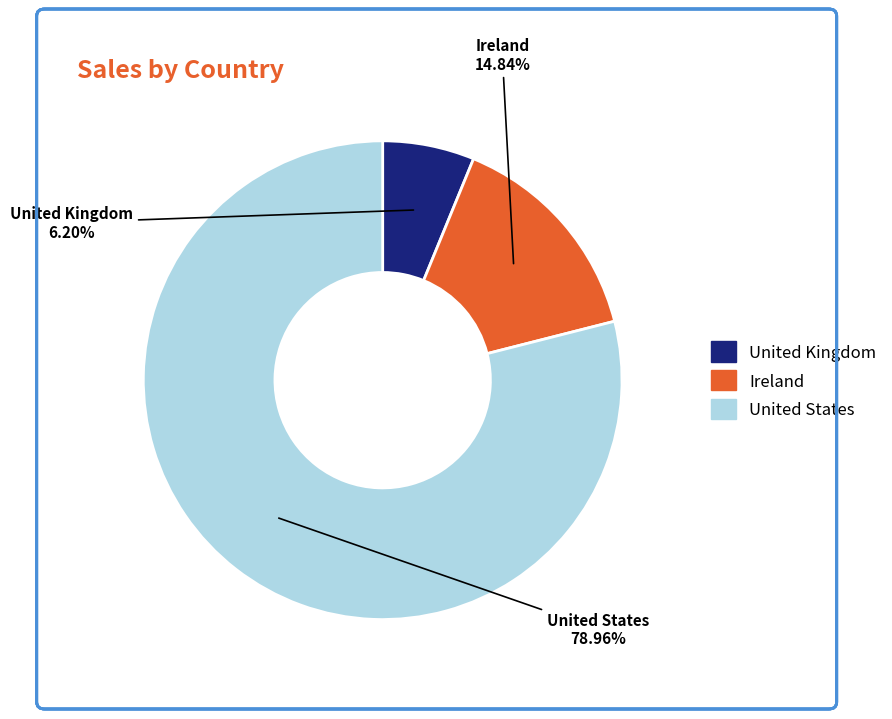

What is the largest slice in the pie chart?

United States